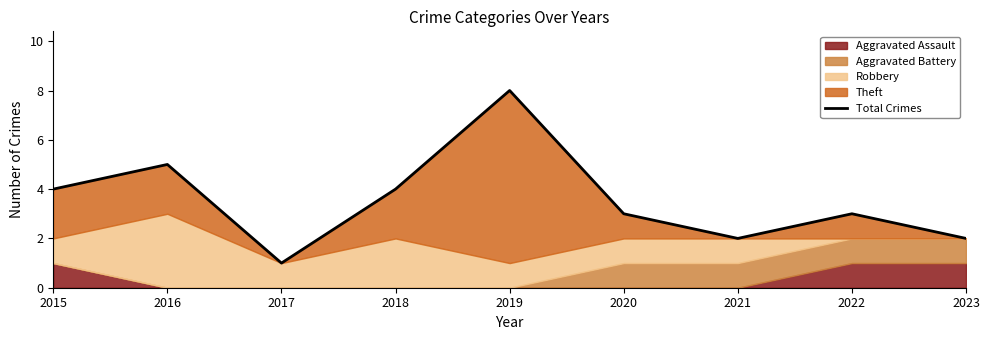

Reading left to right, transcribe all the data shown in this chart.

4	5	1	4	8	3	2	3	2